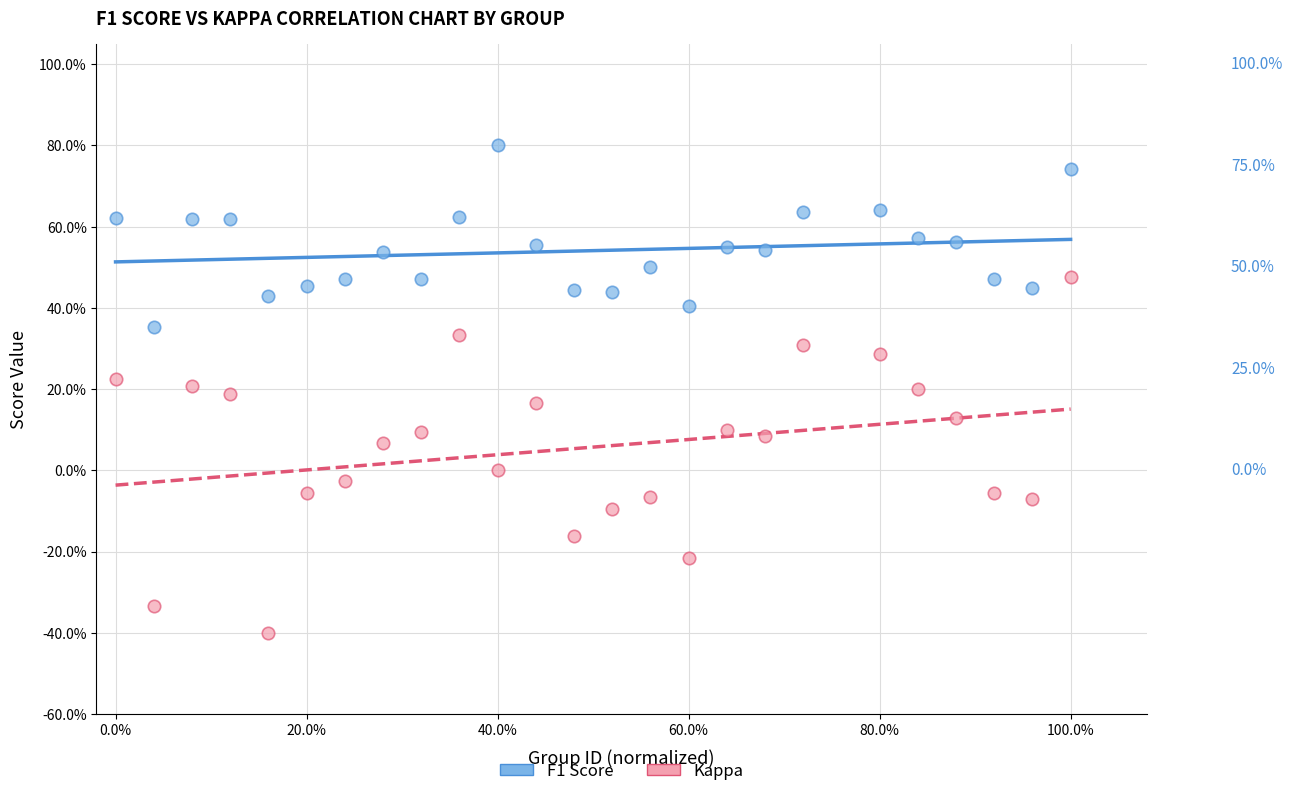

Which series has the largest Y range (max minus min)?

Kappa